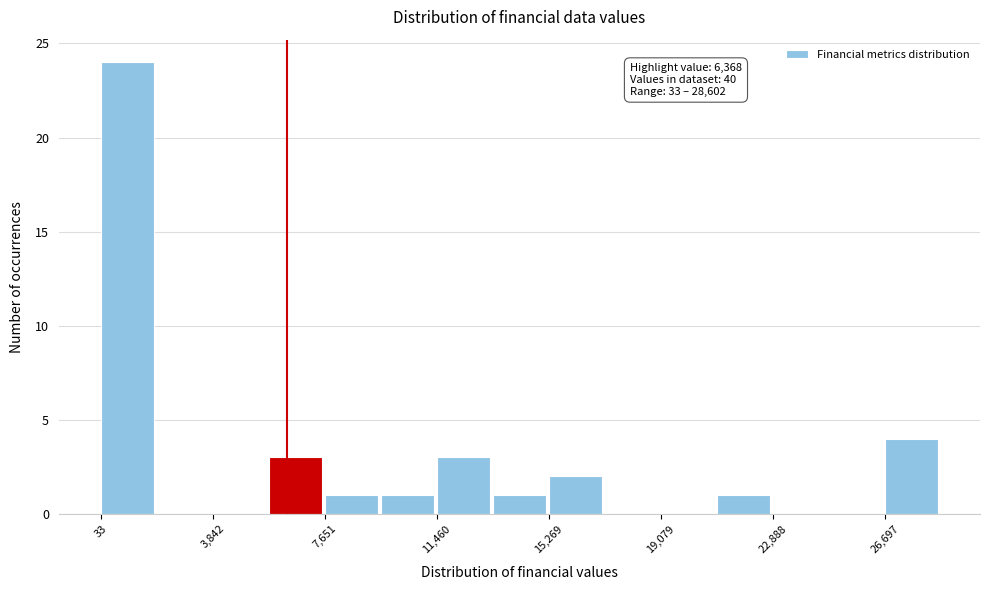

Read against the x-axis, roughly where is the centre of the tallest bar?

1000